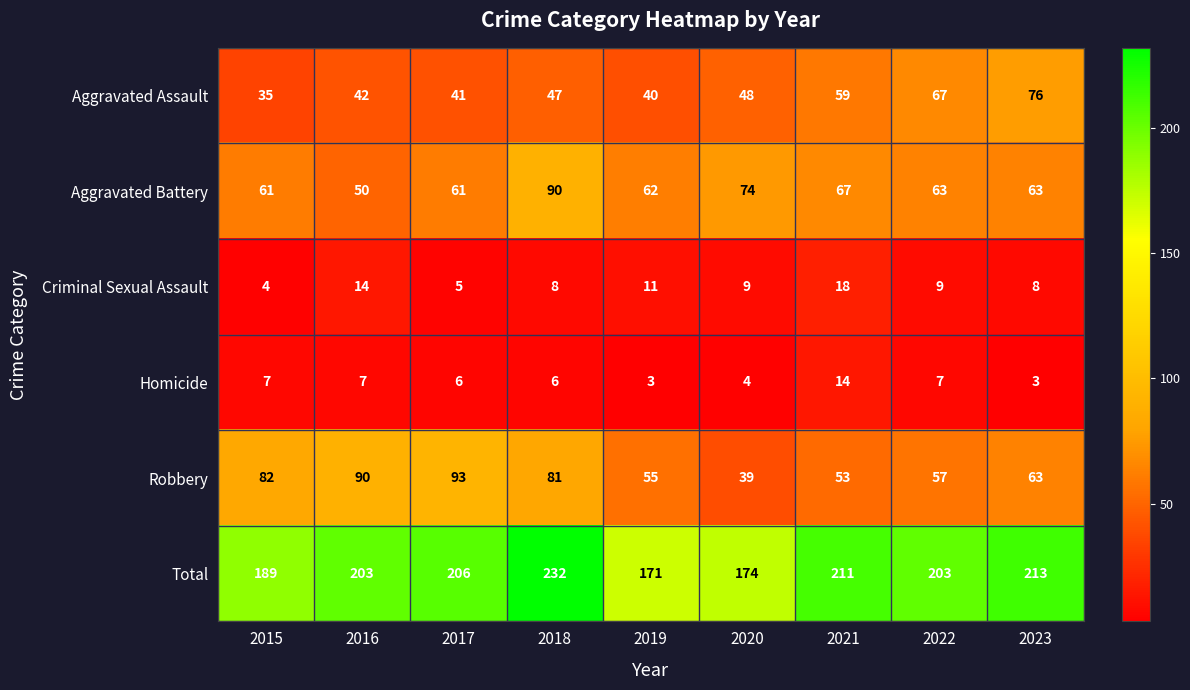

How many series are shown in this chart?

6